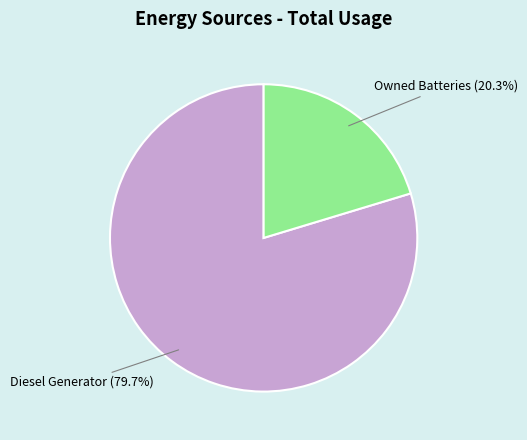

Does any single category account for the majority?

Yes